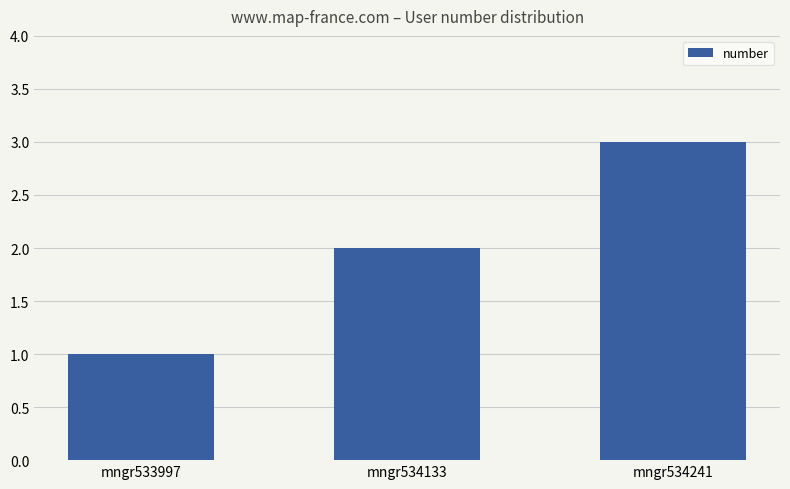

Which label corresponds to the largest value in the chart?

mngr534241